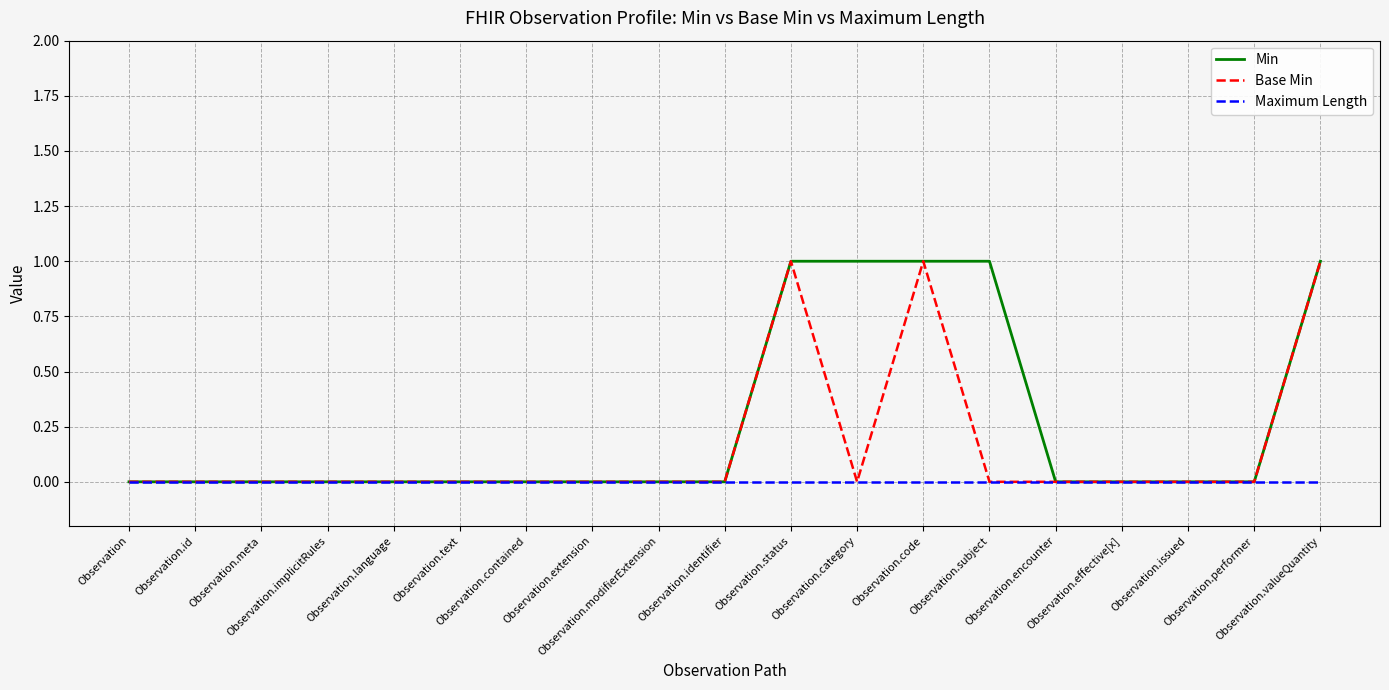

Reading left to right, what are all the values shown in this chart?

Min: Observation=0	Observation.id=0	Observation.meta=0	Observation.implicitRules=0	Observation.language=0	Observation.text=0	Observation.contained=0	Observation.extension=0	Observation.modifierExtension=0	Observation.identifier=0	Observation.status=1	Observation.category=1	Observation.code=1	Observation.subject=1	Observation.encounter=0	Observation.effective[x]=0	Observation.issued=0	Observation.performer=0	Observation.valueQuantity=1
Base Min: Observation=0	Observation.id=0	Observation.meta=0	Observation.implicitRules=0	Observation.language=0	Observation.text=0	Observation.contained=0	Observation.extension=0	Observation.modifierExtension=0	Observation.identifier=0	Observation.status=1	Observation.category=0	Observation.code=1	Observation.subject=0	Observation.encounter=0	Observation.effective[x]=0	Observation.issued=0	Observation.performer=0	Observation.valueQuantity=1
Maximum Length: Observation=0	Observation.id=0	Observation.meta=0	Observation.implicitRules=0	Observation.language=0	Observation.text=0	Observation.contained=0	Observation.extension=0	Observation.modifierExtension=0	Observation.identifier=0	Observation.status=0	Observation.category=0	Observation.code=0	Observation.subject=0	Observation.encounter=0	Observation.effective[x]=0	Observation.issued=0	Observation.performer=0	Observation.valueQuantity=0